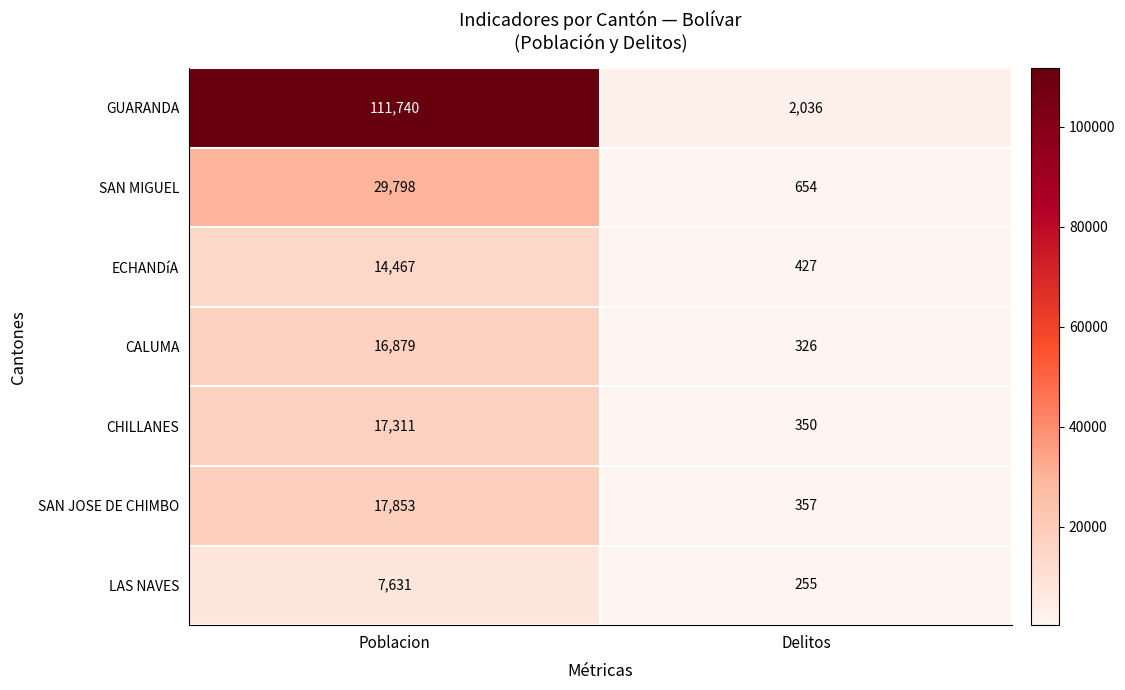

What is the average value of the LAS NAVES series?

3943